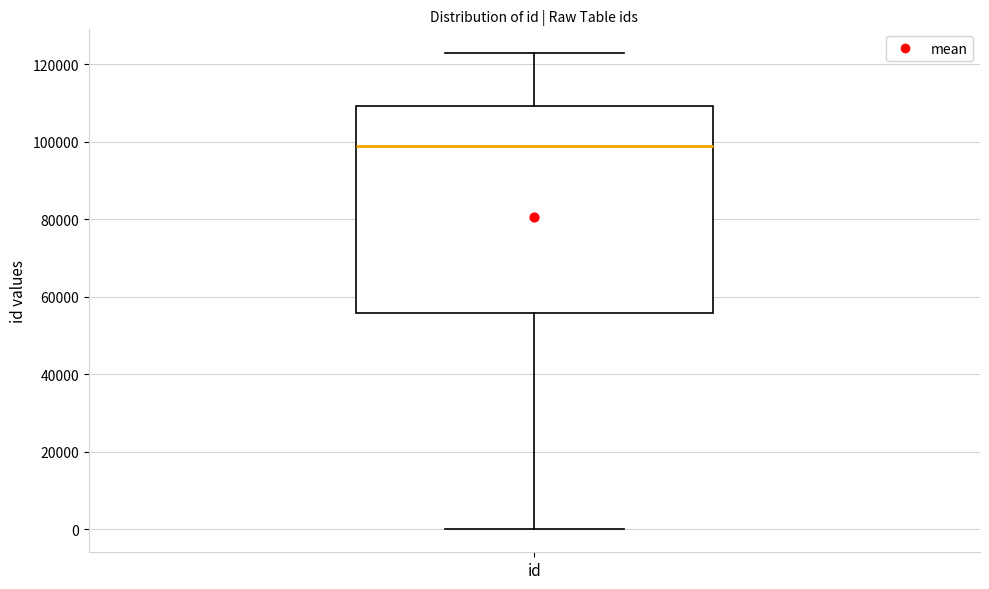

Where does the lower whisker of the box for id end on the y-axis? The values are not printed on the chart, so give them approximately, as read against the axis.

0